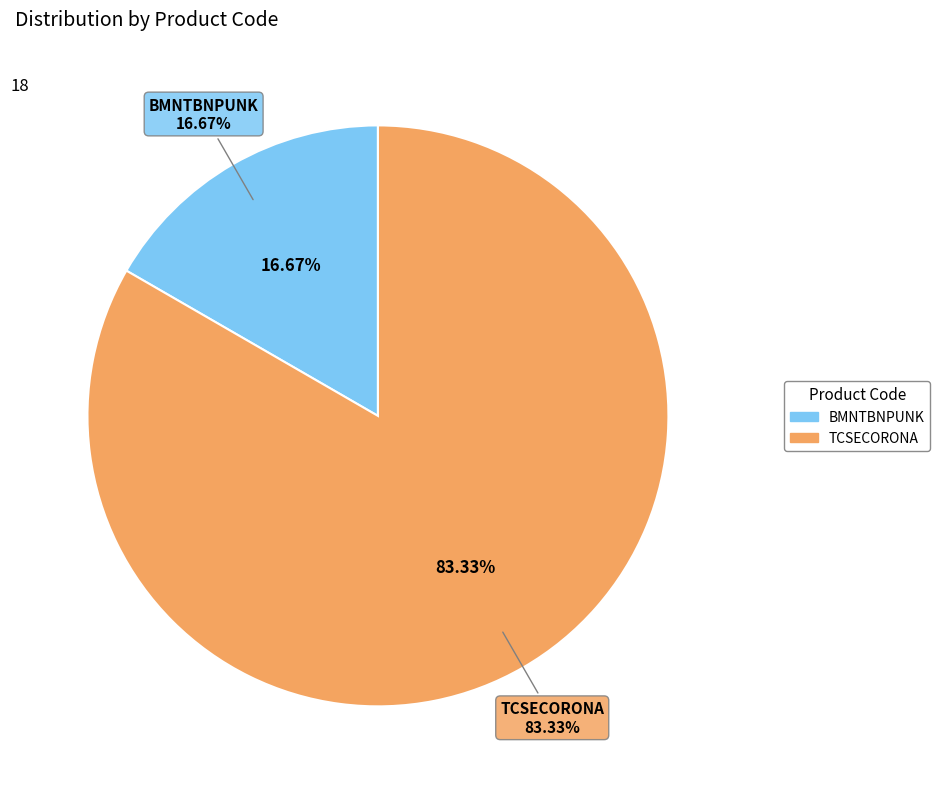

To the nearest percent, what is the average slice percentage?

50%